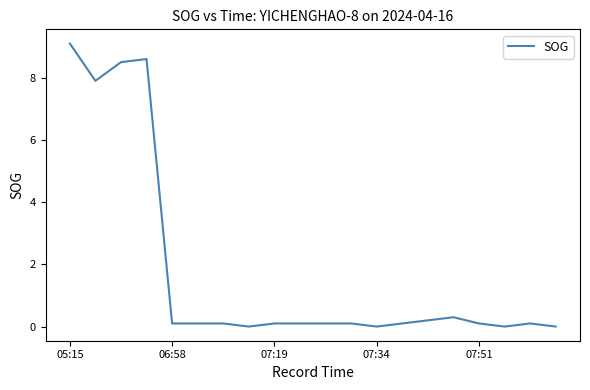

What is the greatest value displayed?

9.1